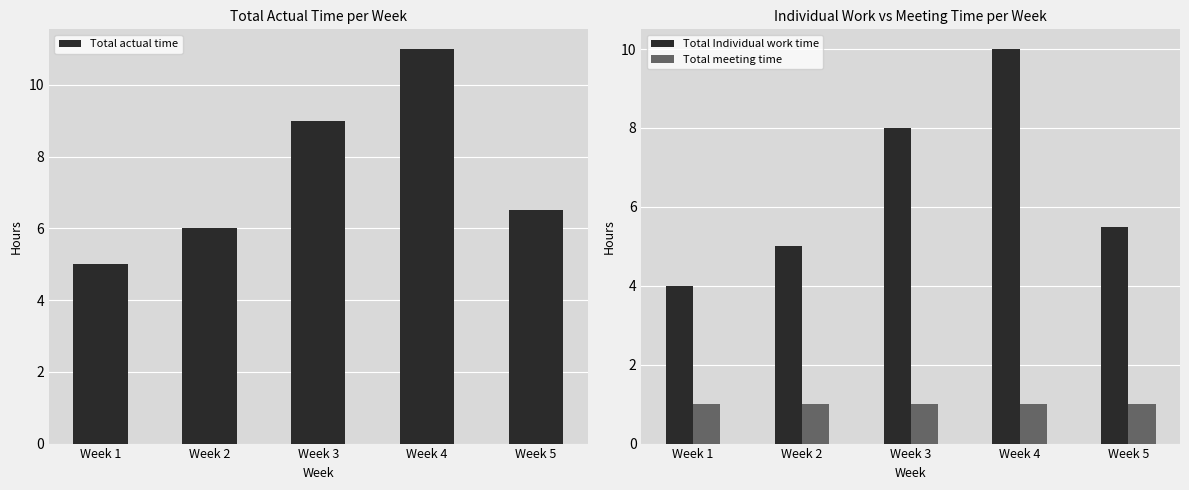

How many series are shown in this chart?

3